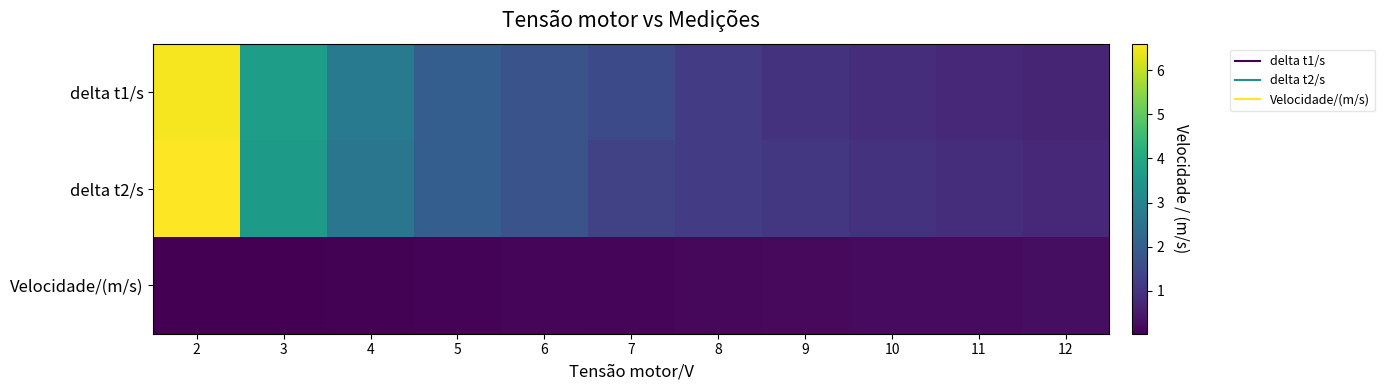

Reading left to right, extract all data points from this chart.

delta t1/s: 2=6.5	3=3.7	4=2.7	5=2.0	6=1.7	7=1.5	8=1.2	9=1.0	10=0.9	11=0.8	12=0.7
delta t2/s: 2=6.6	3=3.6	4=2.6	5=2.0	6=1.7	7=1.3	8=1.2	9=1.1	10=1.0	11=0.9	12=0.8
Velocidade/(m/s): 2=0.0	3=0.1	4=0.1	5=0.1	6=0.1	7=0.1	8=0.2	9=0.2	10=0.2	11=0.2	12=0.3